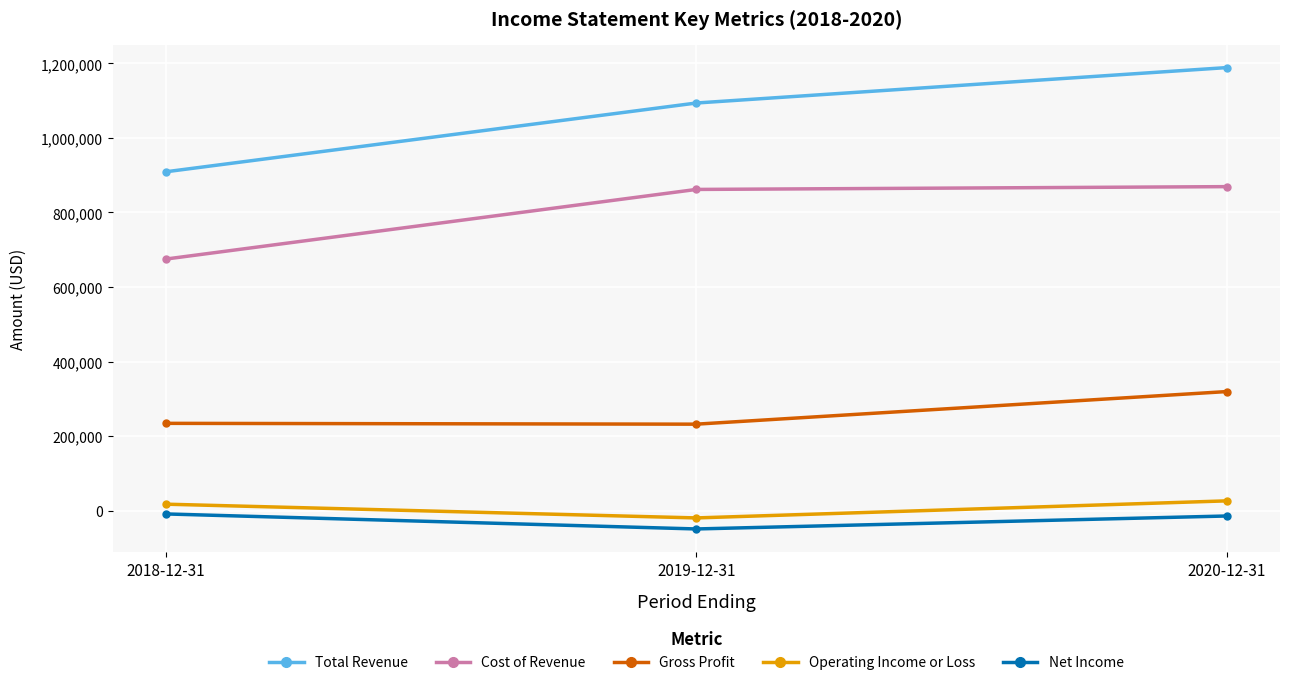

How many lines are shown in the chart?

5